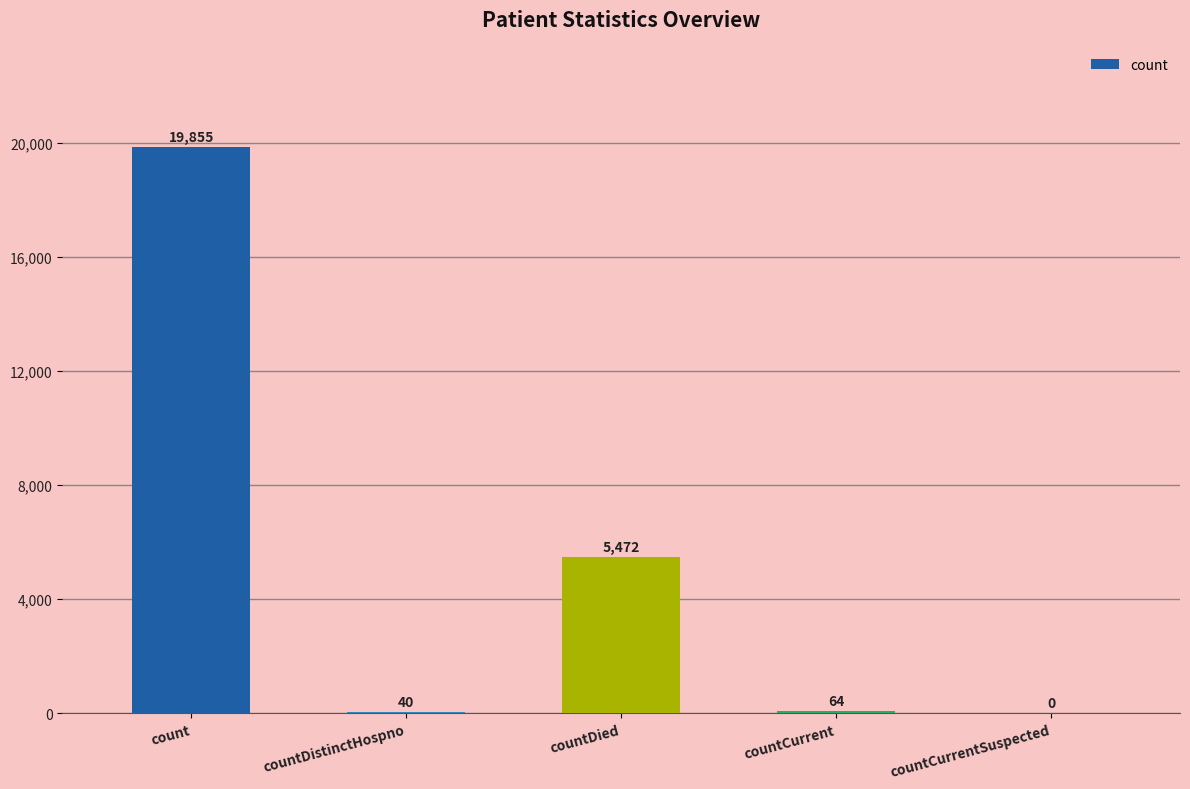

Reading left to right, extract all data points from this chart.

count=19855	countDistinctHospno=40	countDied=5472	countCurrent=64	countCurrentSuspected=0